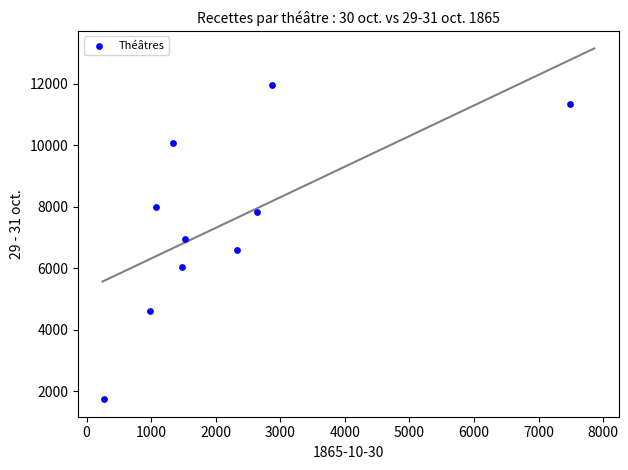

What is the range of X values (max minus min)?

7212.6